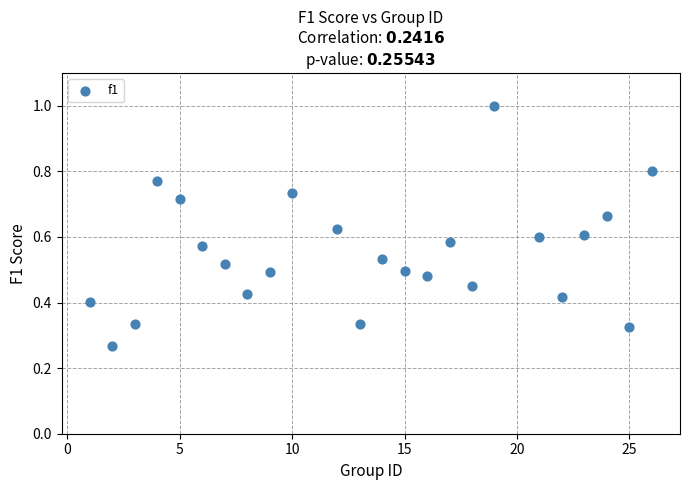

What is the range of X values (max minus min)?

25.0